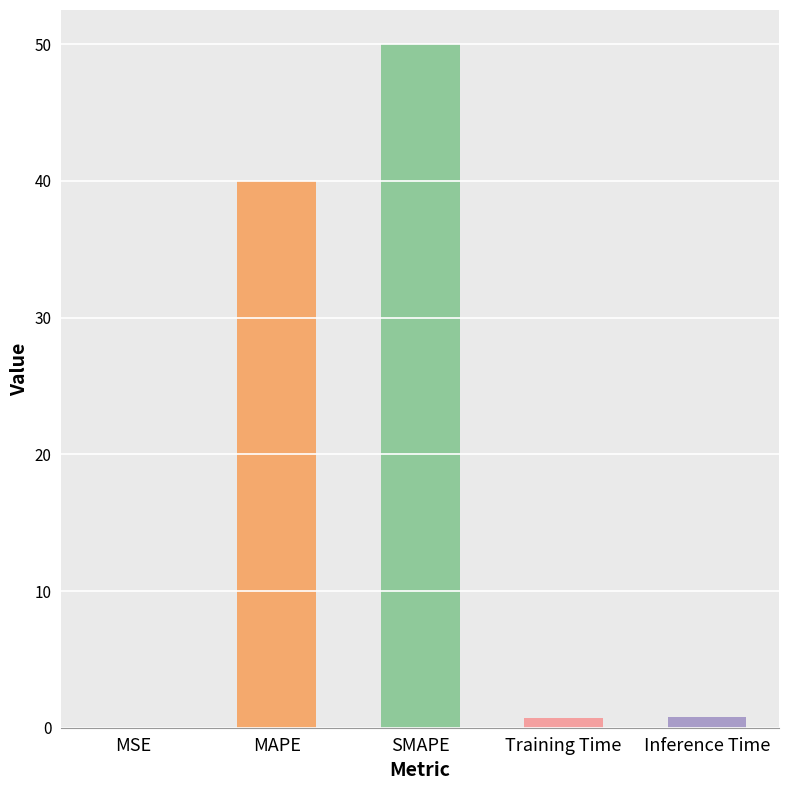

What is the maximum value shown in the chart?

50.0